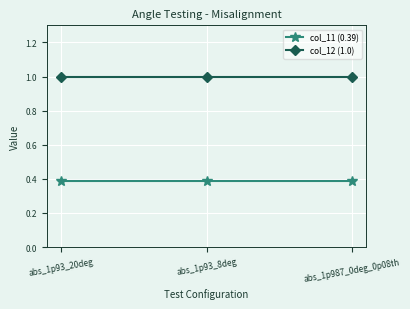

What is the minimum value shown in the chart?

0.4